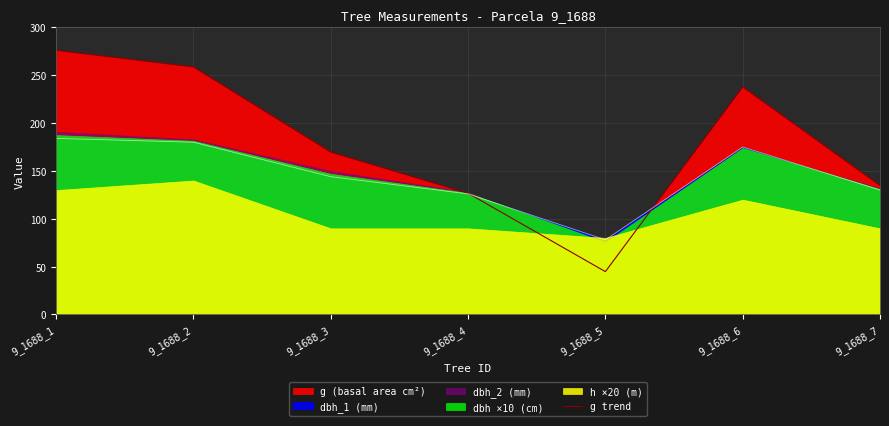

At which category does the chart reach its minimum across all series?

9_1688_5